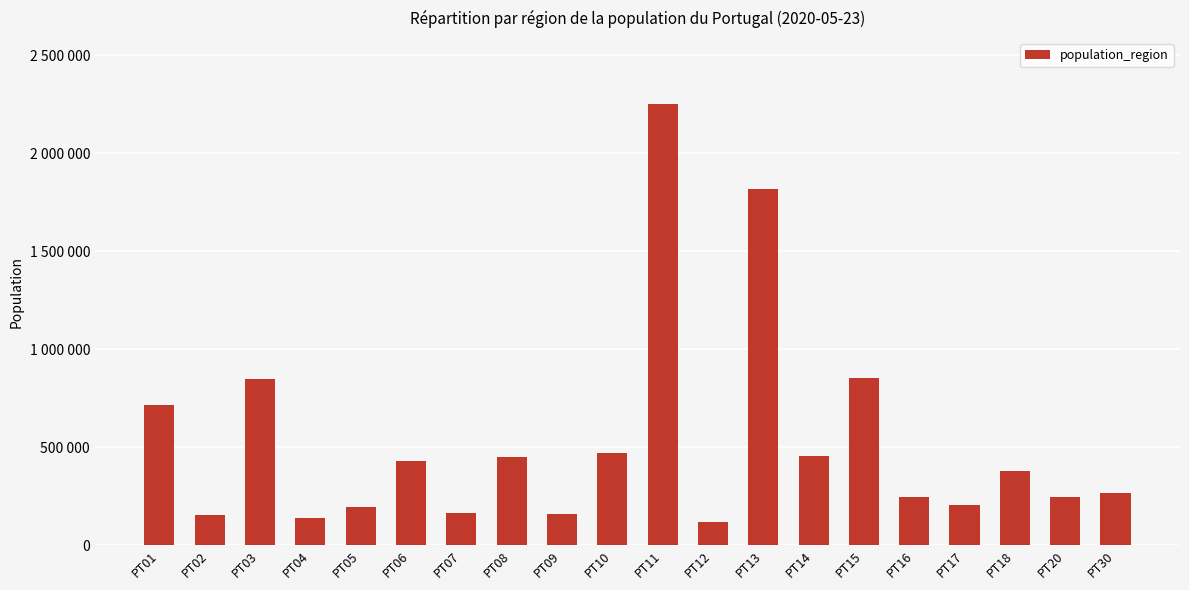

Does the chart contain any negative values?

No